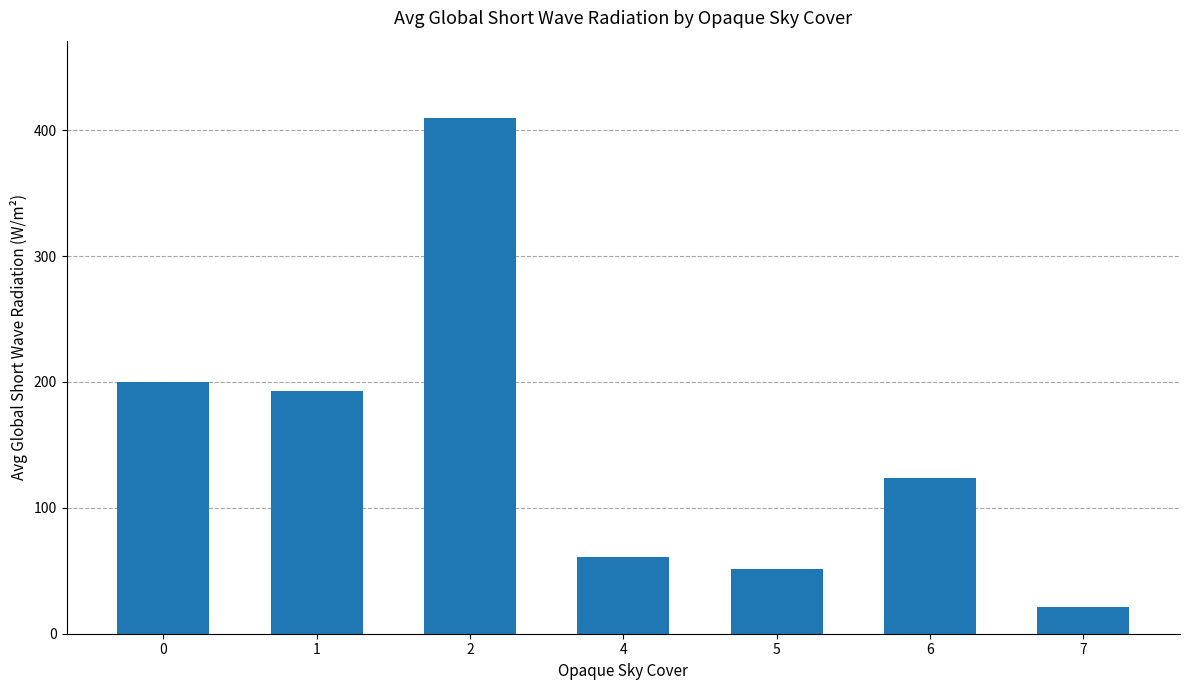

What is the minimum value shown in the chart?

21.3